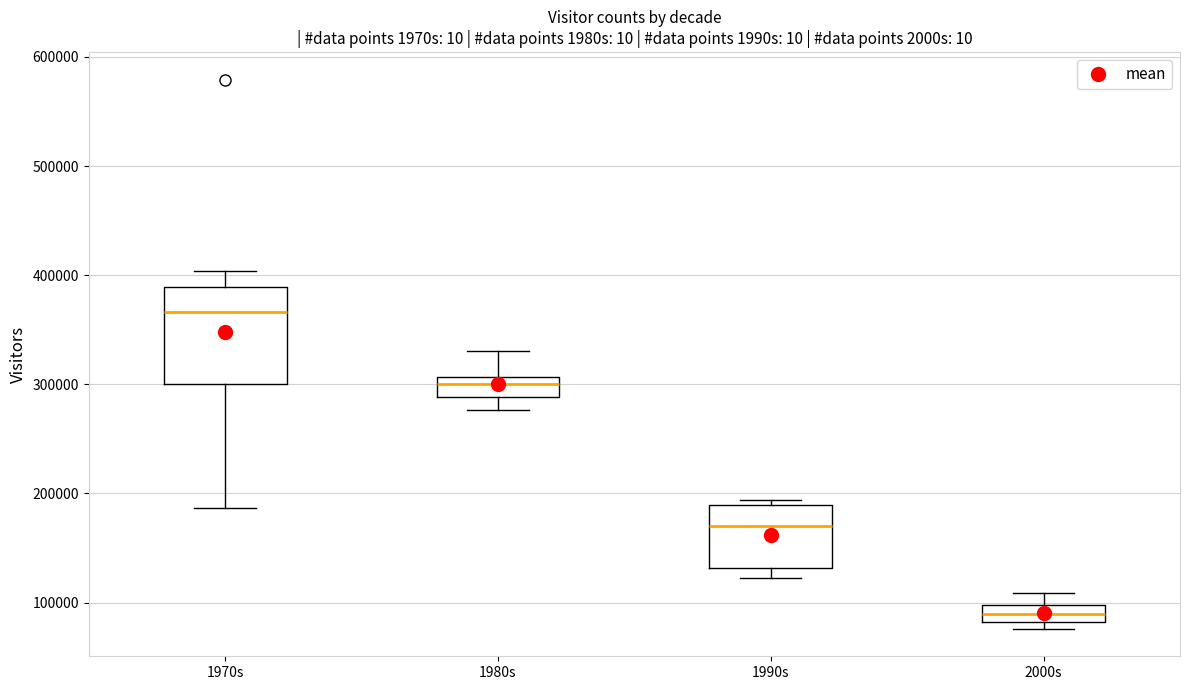

Which box has the highest median line?

1970s